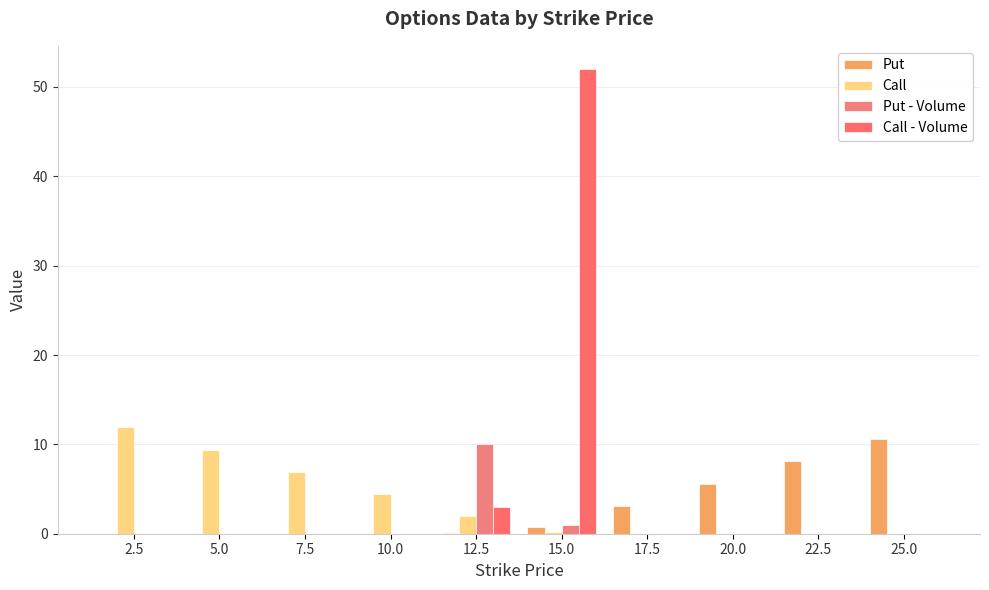

Which category has the lowest value in the Call series?

17.5